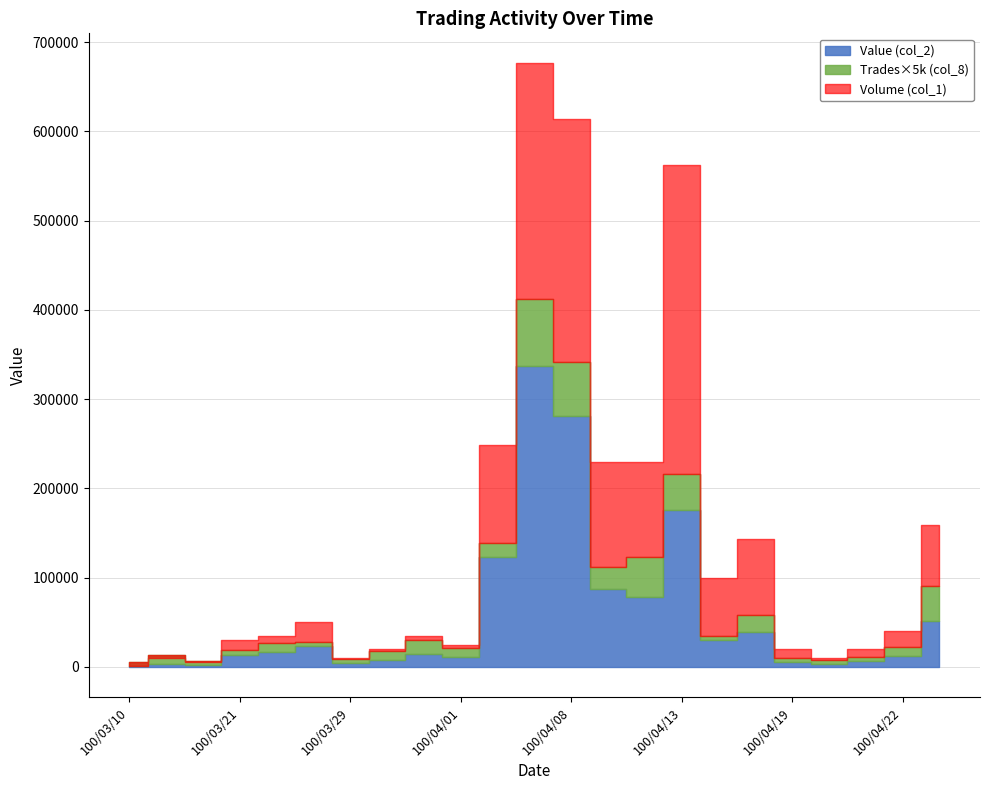

Which series has the largest range (max minus min)?

Volume (col_1)